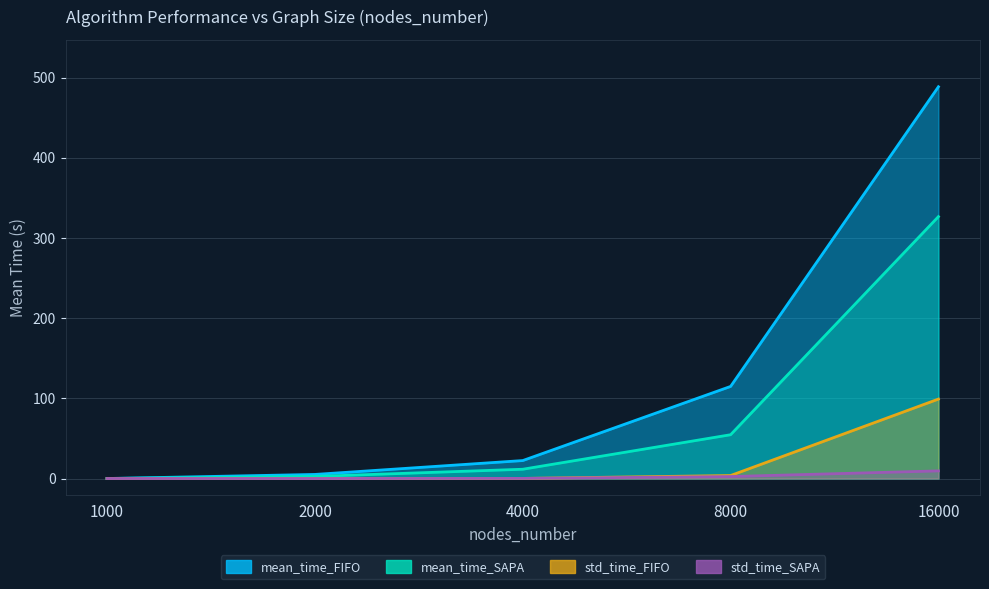

Is it true that std_time_FIFO equals 4.8 at 8000?

False